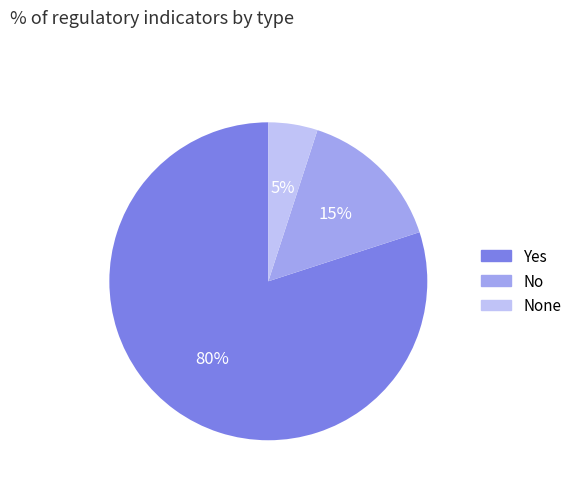

How many slices are in this pie chart?

3